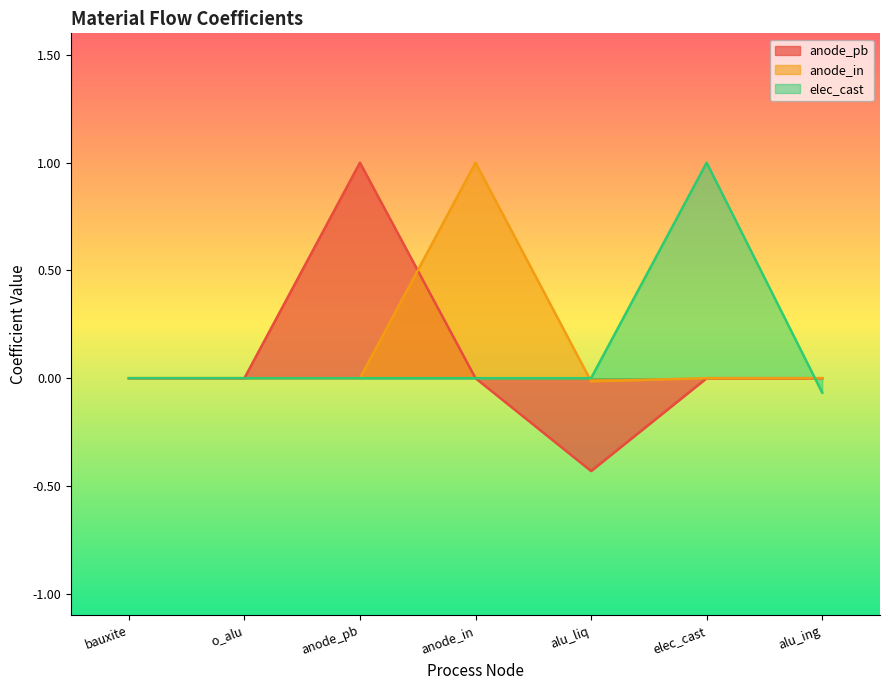

Rank the categories by elec_cast value from highest to lowest.

elec_cast, bauxite, o_alu, anode_pb, anode_in, alu_liq, alu_ing